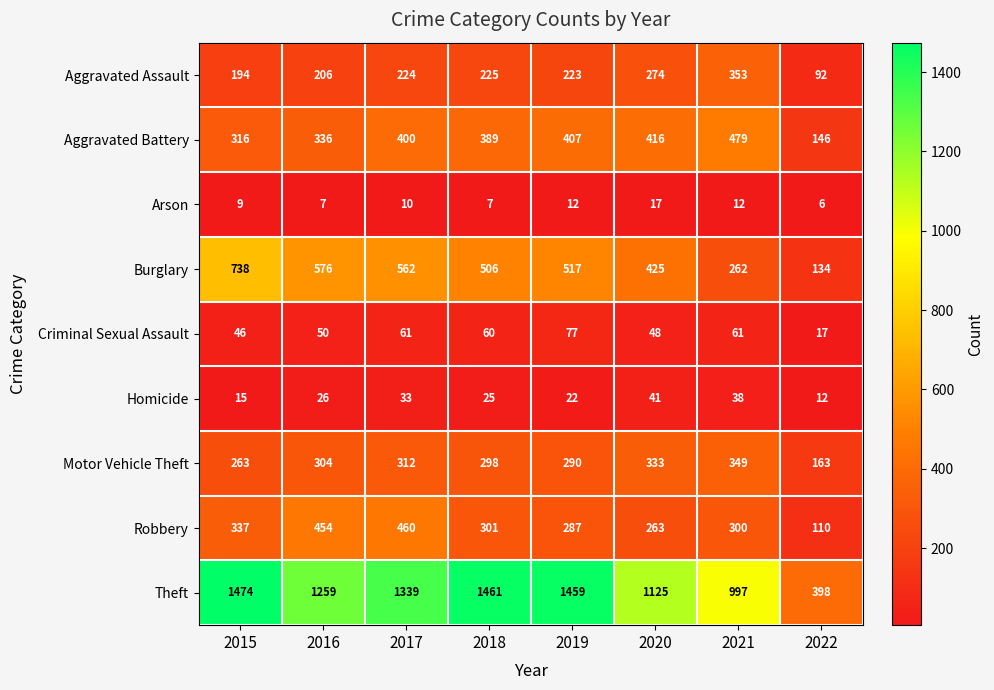

What is the spread (max minus min) of values at 2020?

1108